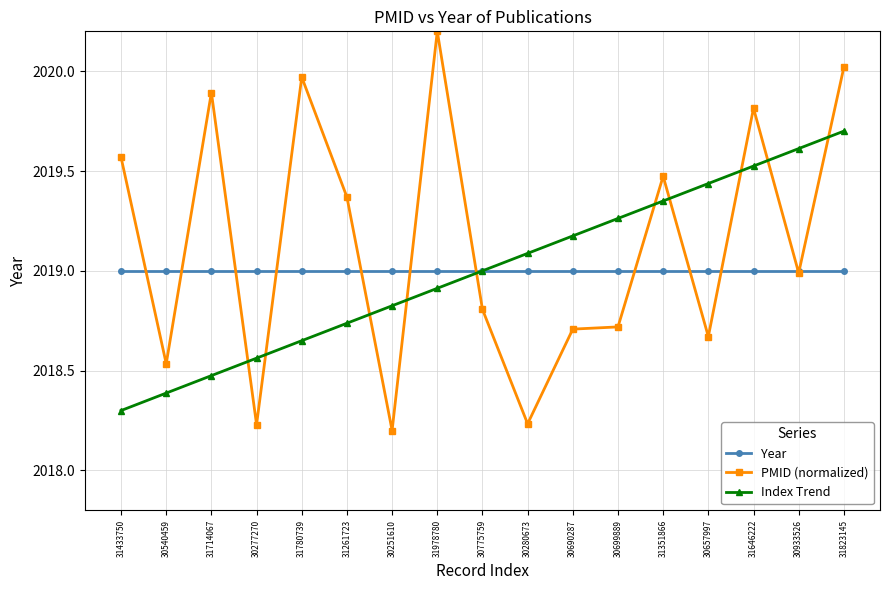

True or false: PMID (normalized) and Index Trend cross at least once.

True